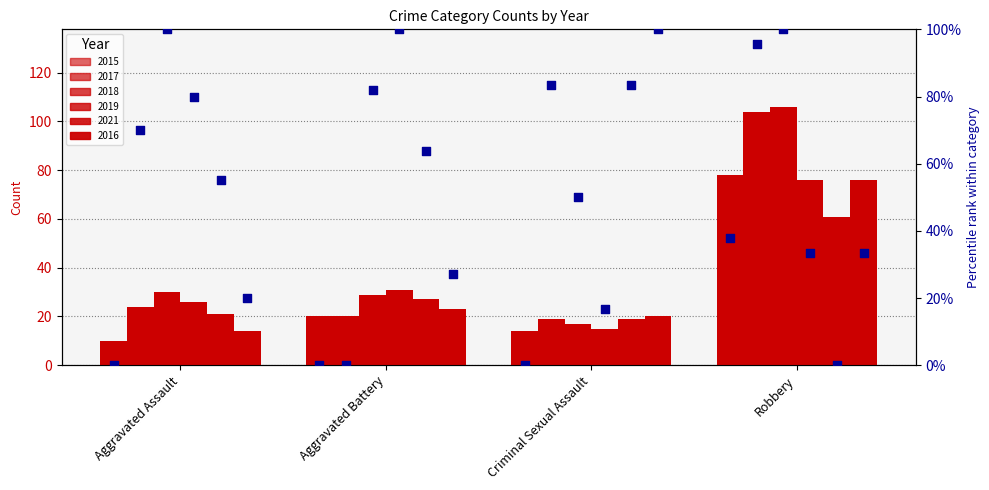

Which series has the largest total across all categories?

pct 2018